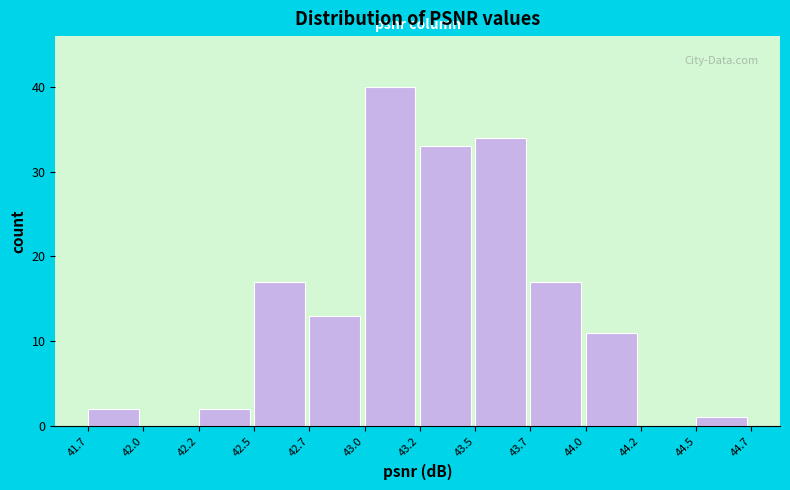

Reading left to right, what are all the values shown in this chart?

41.7=2	42.0=0	42.2=2	42.5=17	42.7=13	43.0=40	43.2=33	43.5=34	43.7=17	44.0=11	44.2=0	44.5=1